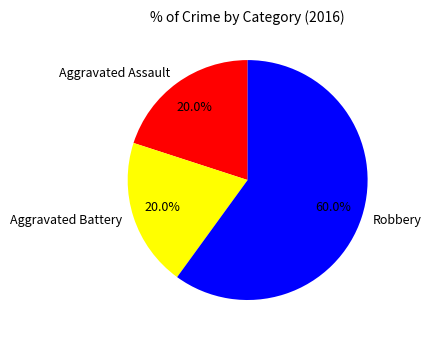

Which slice represents more than half of the pie?

Robbery